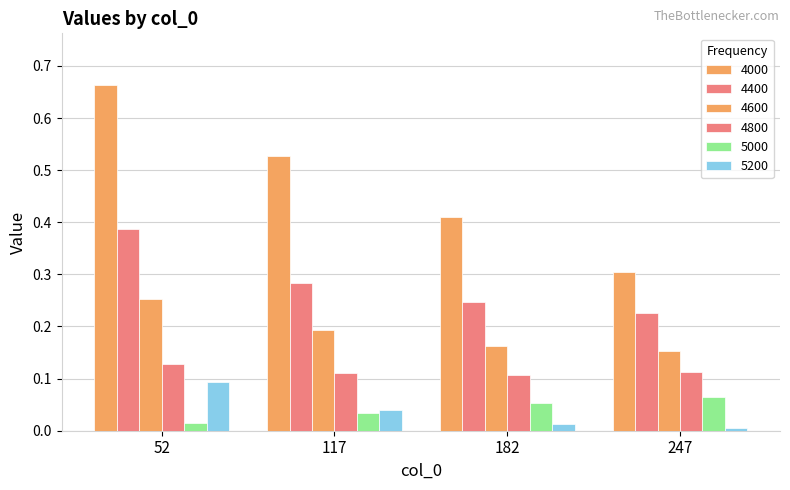

Count the number of data series in this chart.

6